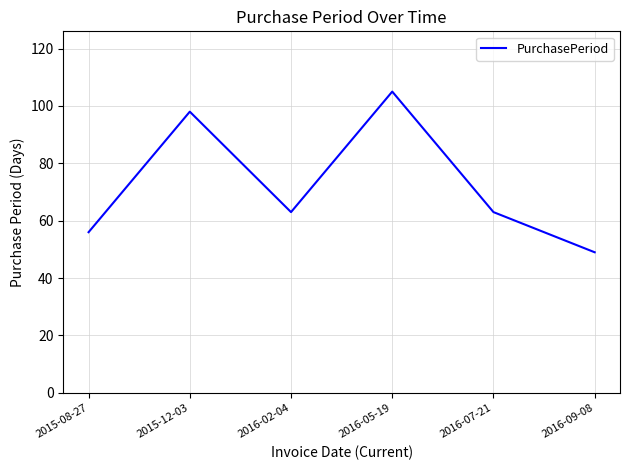

How many distinct data groups are displayed?

1